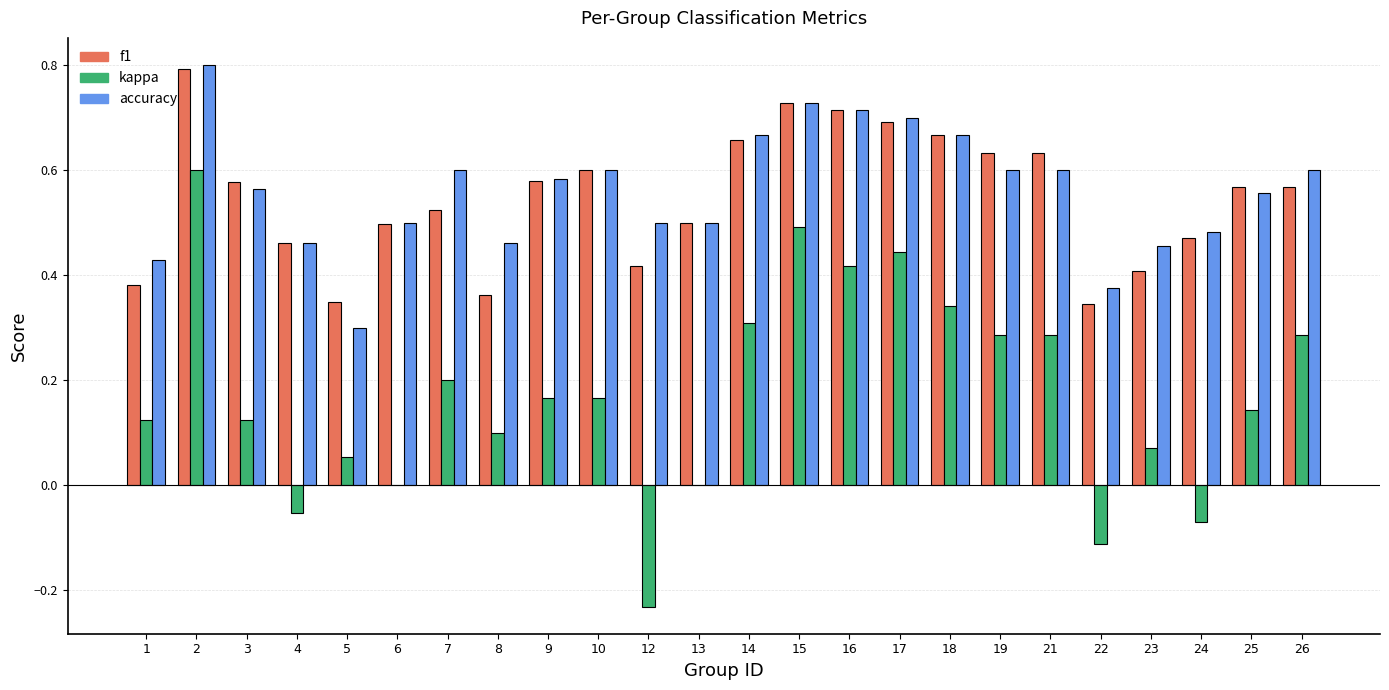

What is the total value across all series at 15?

1.9